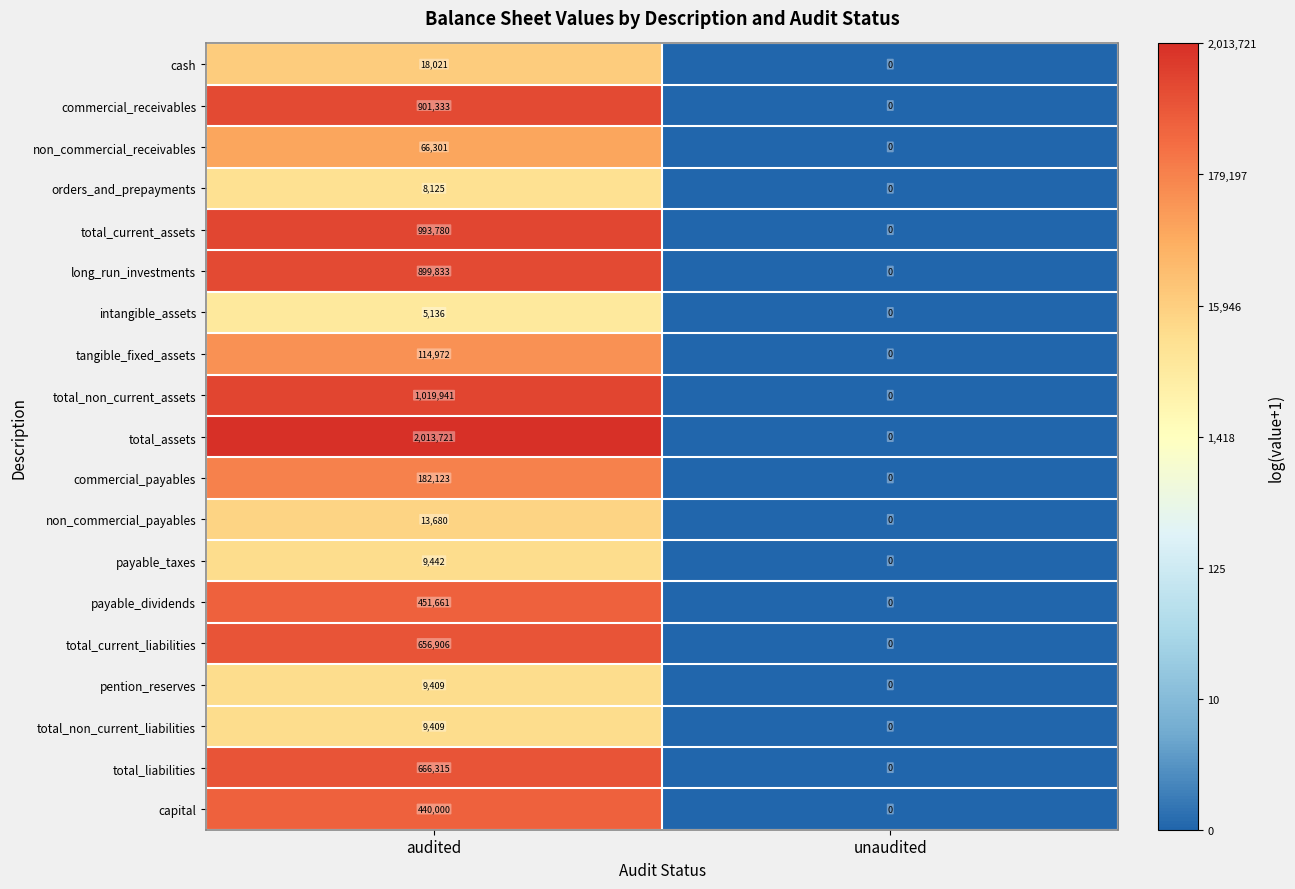

True or false: tangible_fixed_assets has a value of 67485 at audited.

False